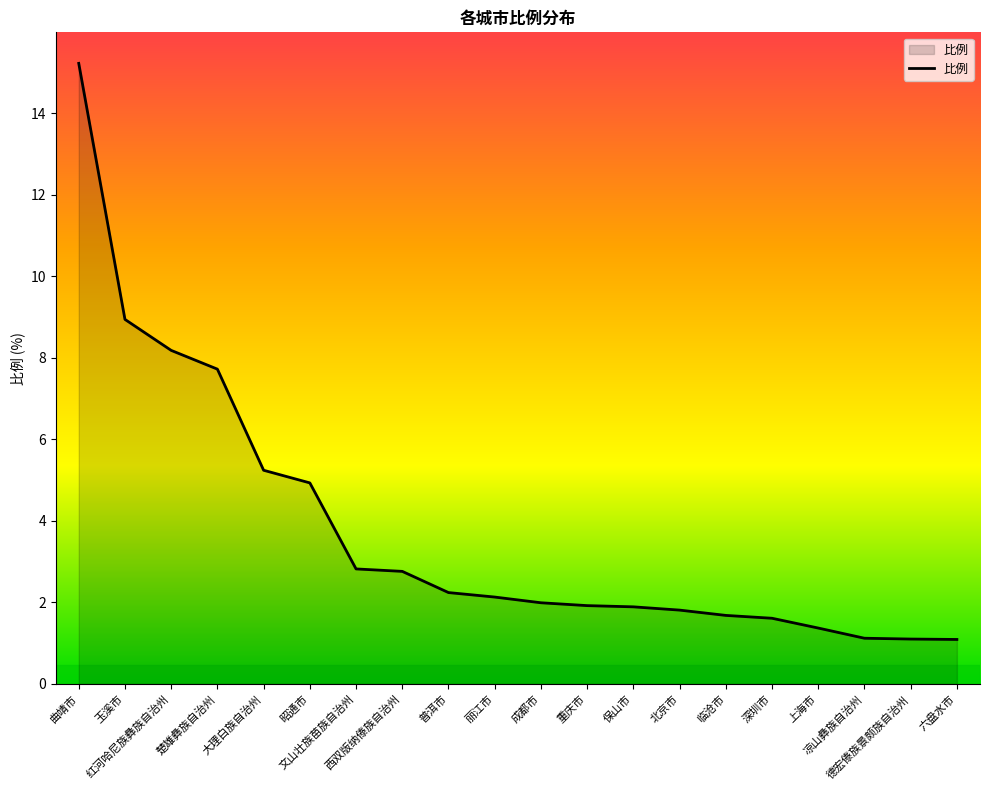

What is the maximum value shown in the chart?

15.2